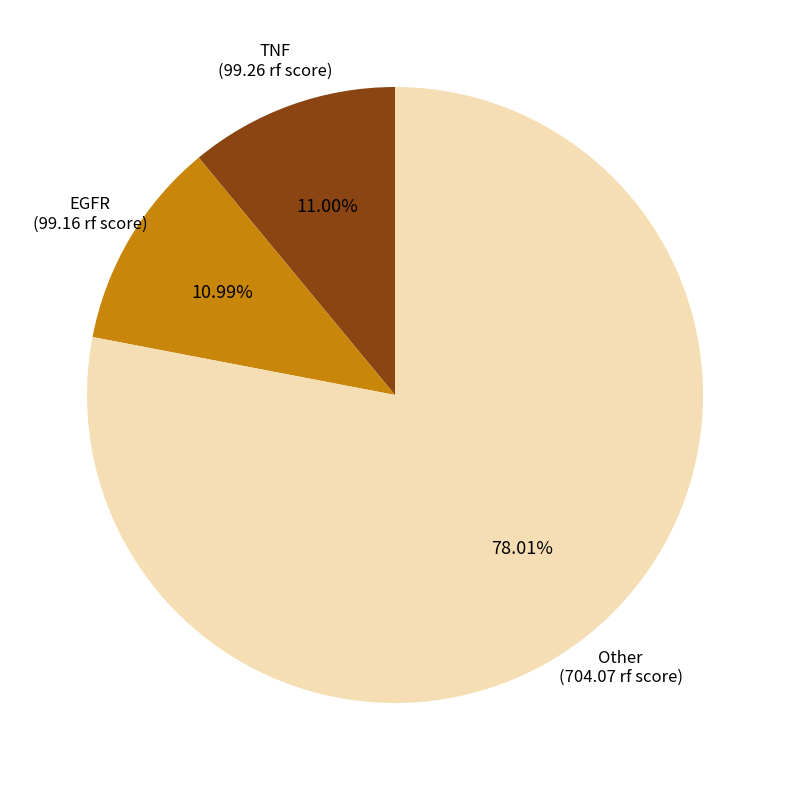

Is there any slice that represents more than half of the pie?

Yes